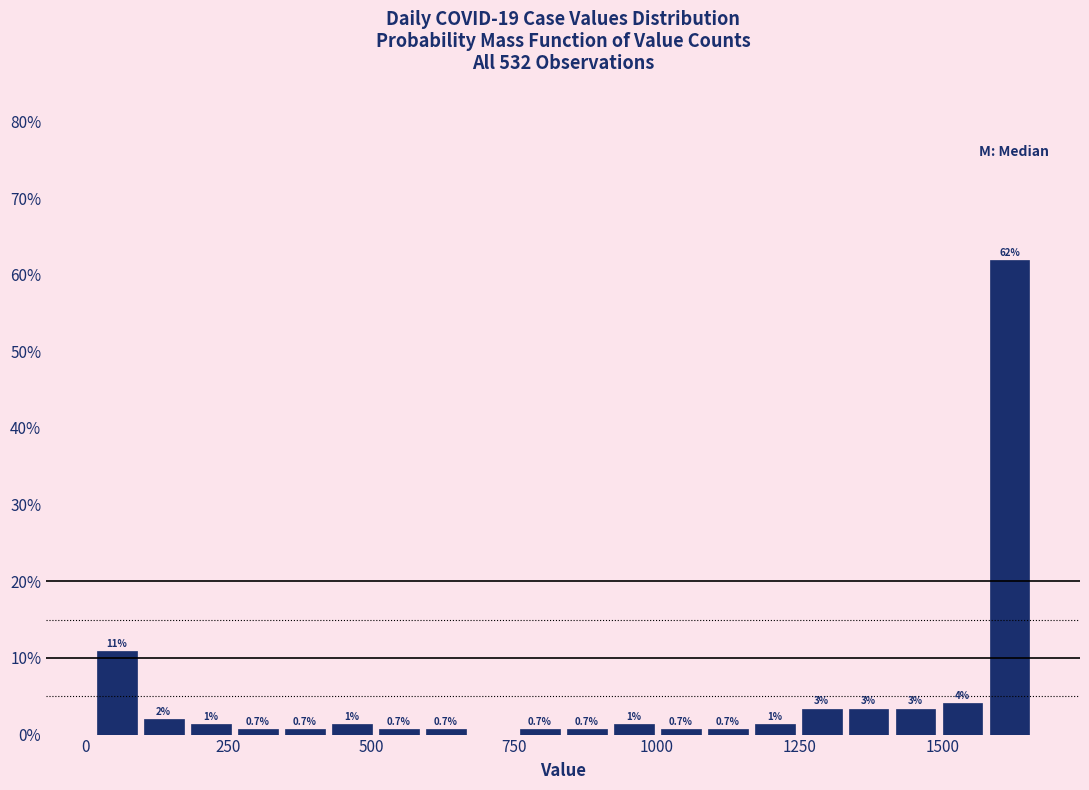

Read against the x-axis, roughly where is the centre of the tallest bar?

1600